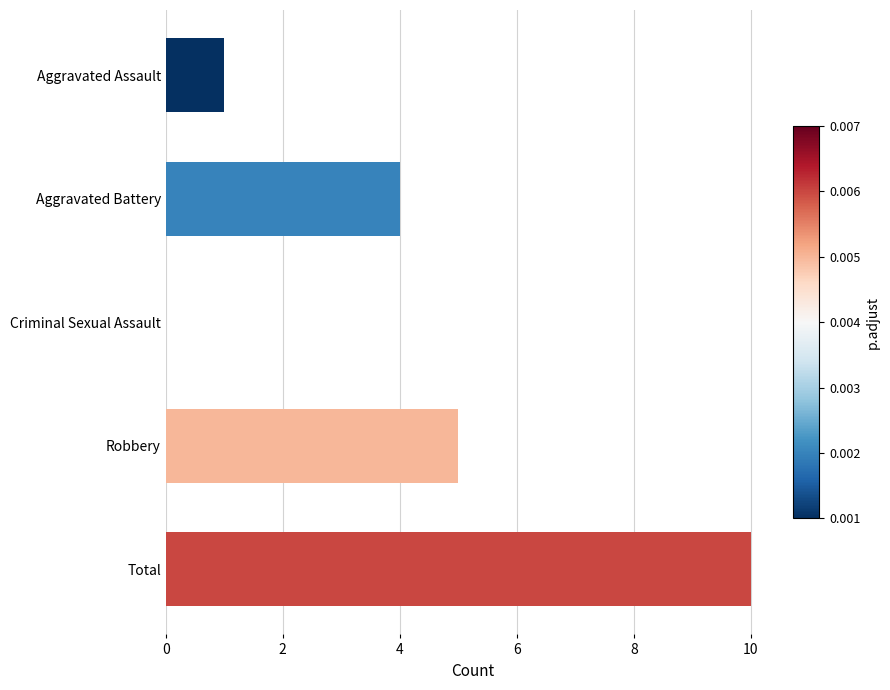

Are the bars horizontal?

Yes